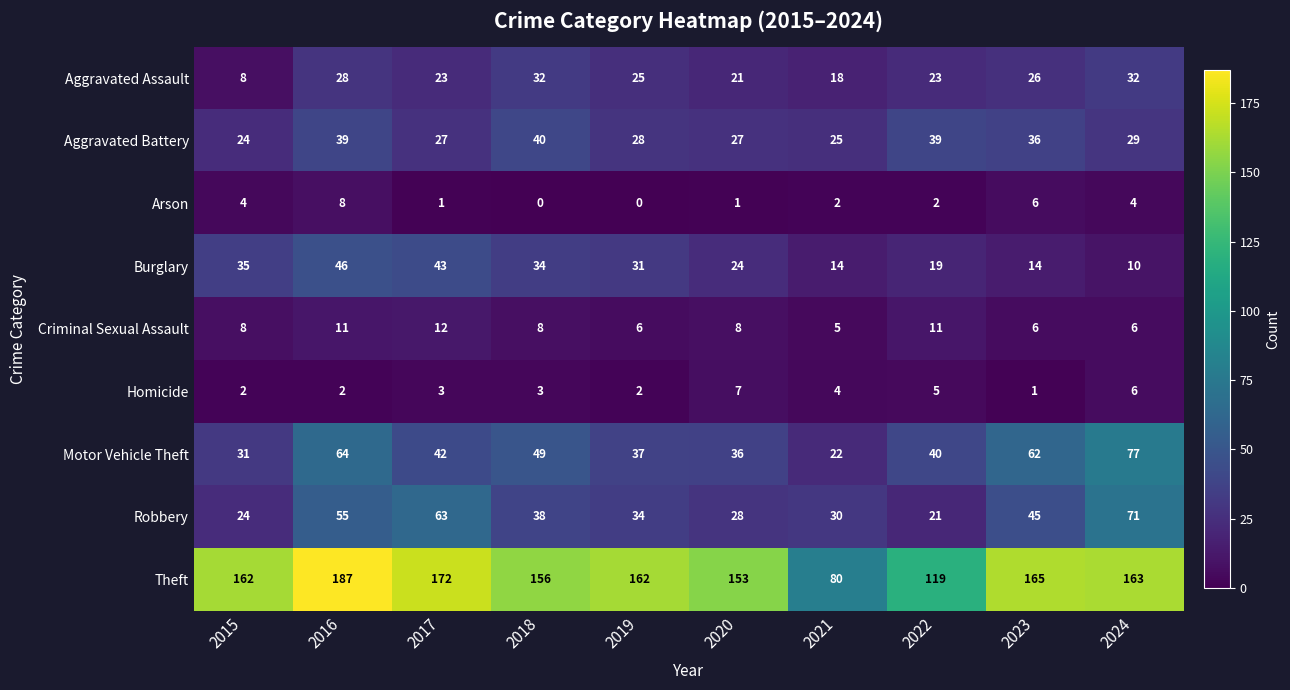

Between 2020 and 2022, which series saw the biggest shift?

Theft